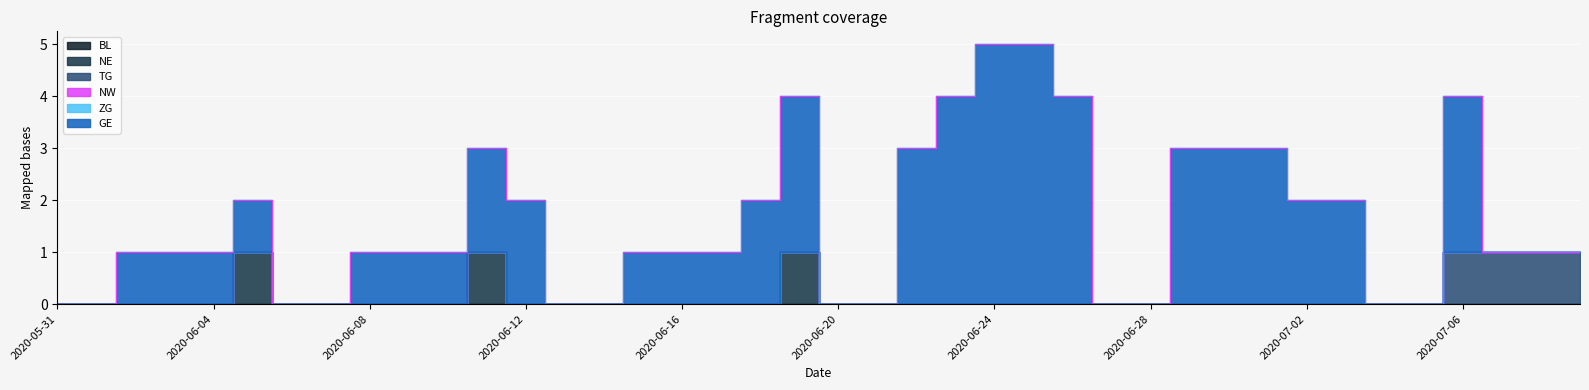

True or false: TG has more than 0 interior local peaks.

False